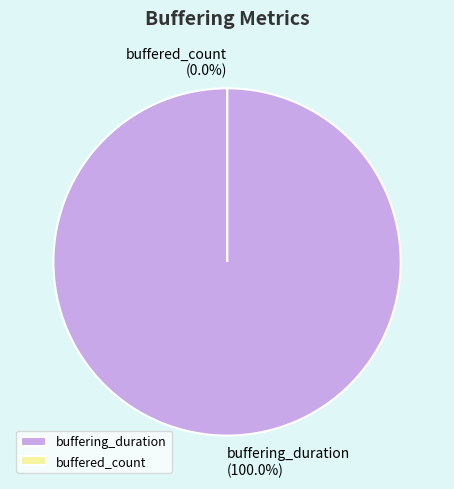

What is the change in value from buffering_duration to buffered_count?

-55410118